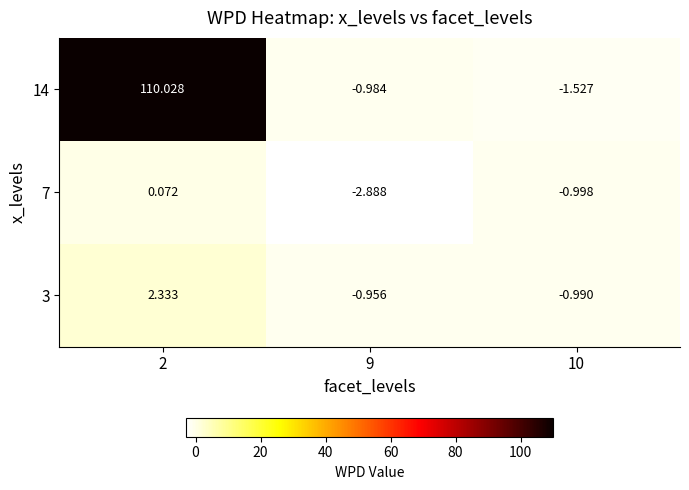

Is the value of 14 at 10 greater than the value of 3 at 10?

No